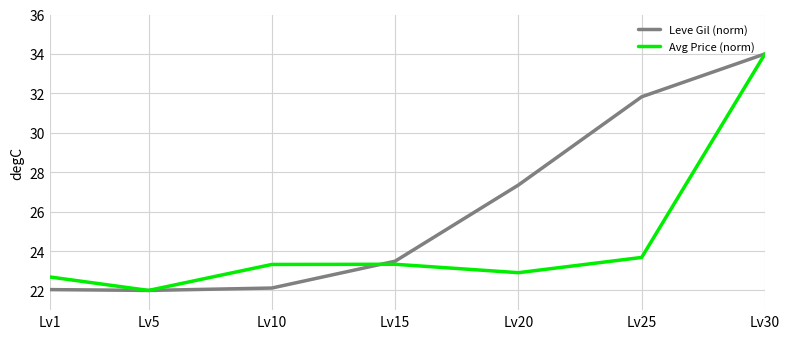

What are all the series names shown in the legend?

Leve Gil (norm), Avg Price (norm)